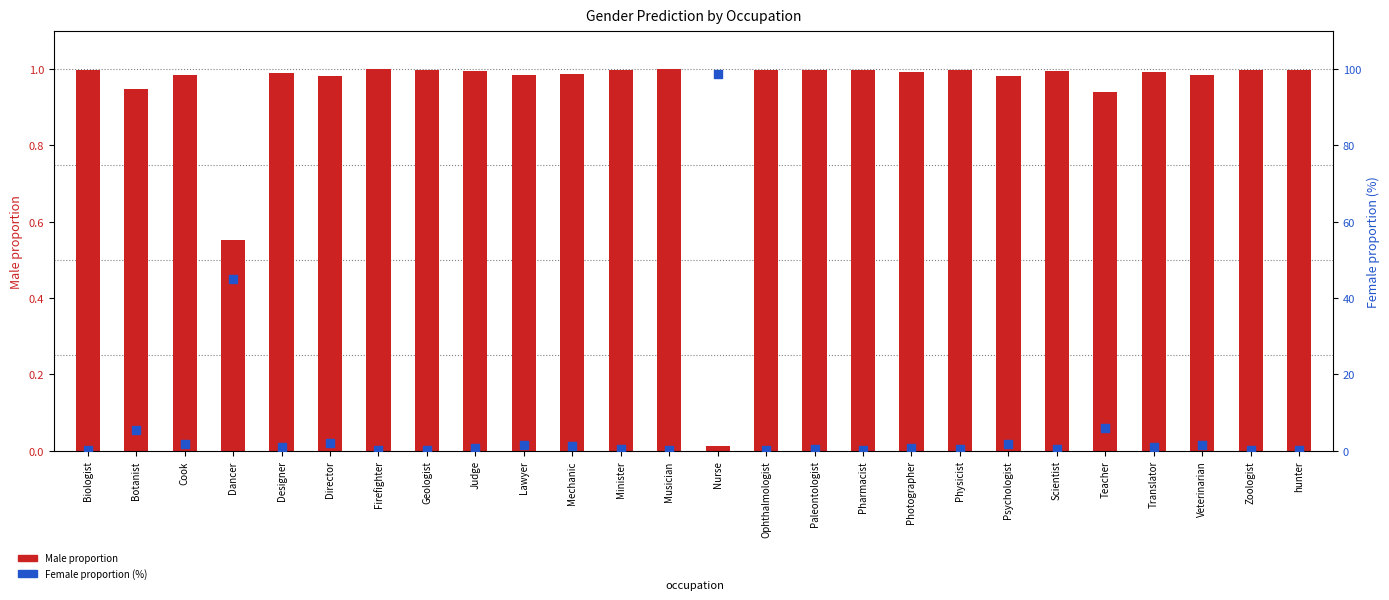

What is the total value across all series at Judge?

1.6